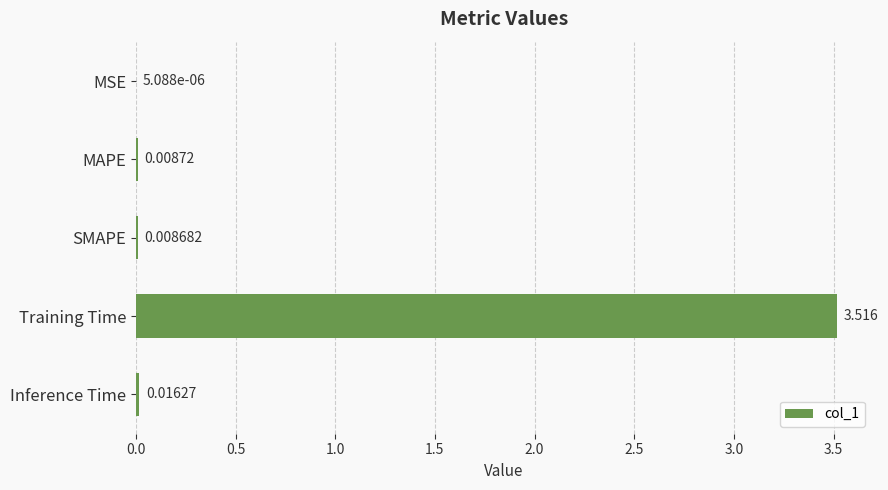

What is the average value?

0.7